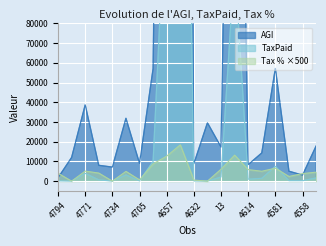

Which category has the lowest value in the TaxPaid series?

2